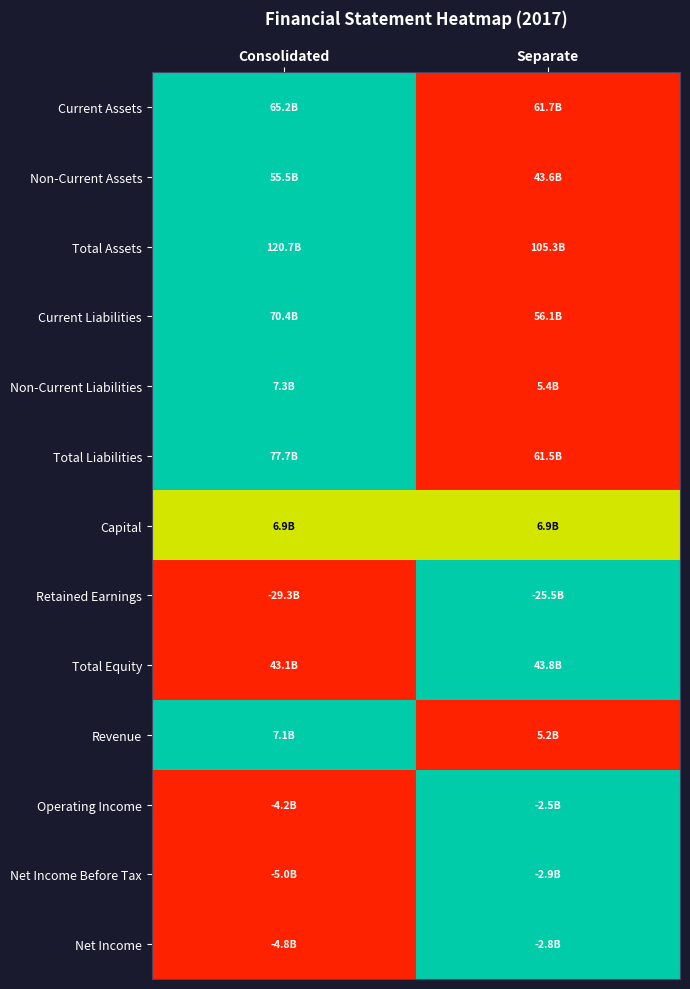

How many distinct data groups are displayed?

13